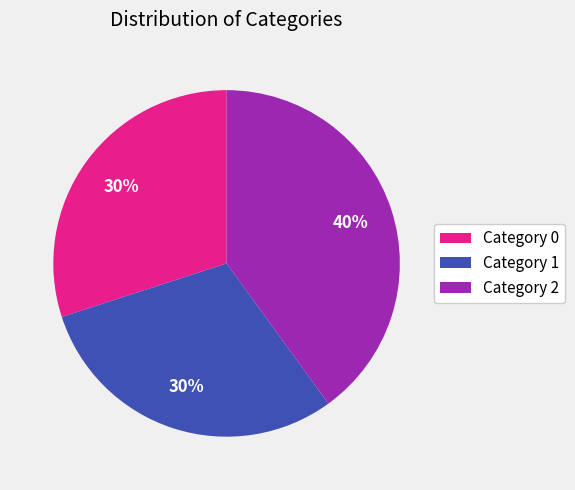

True or false: Category 2 accounts for 40% of the total.

True